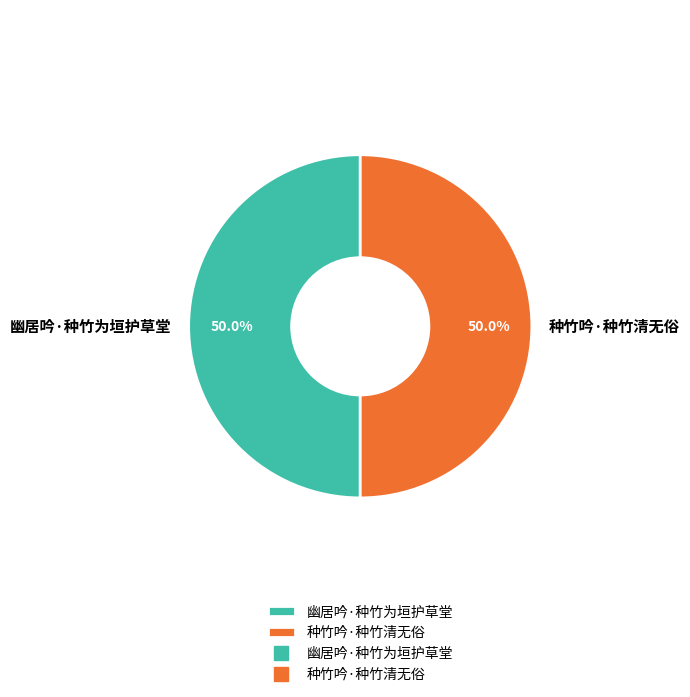

Combined, what portion of the pie is 种竹吟·种竹清无俗 and 幽居吟·种竹为垣护草堂?

100.0%